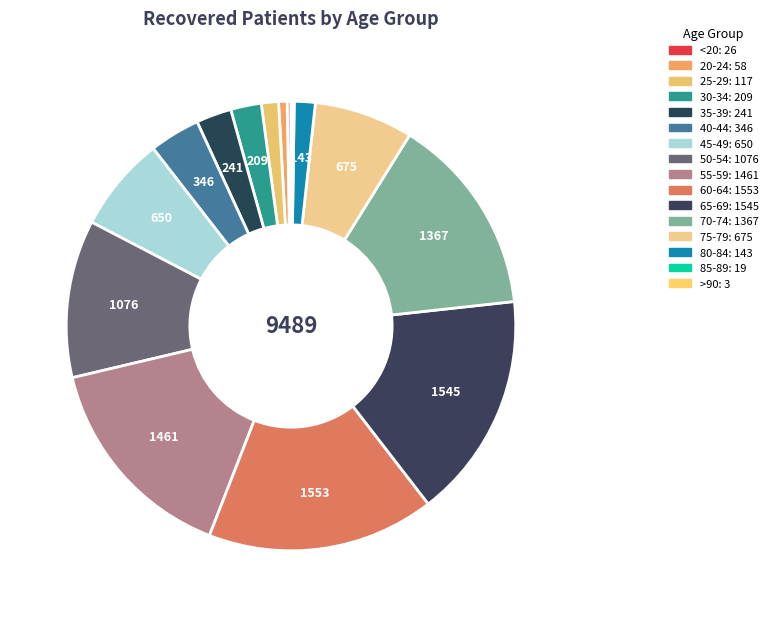

Which category has the smallest portion of the pie?

>90